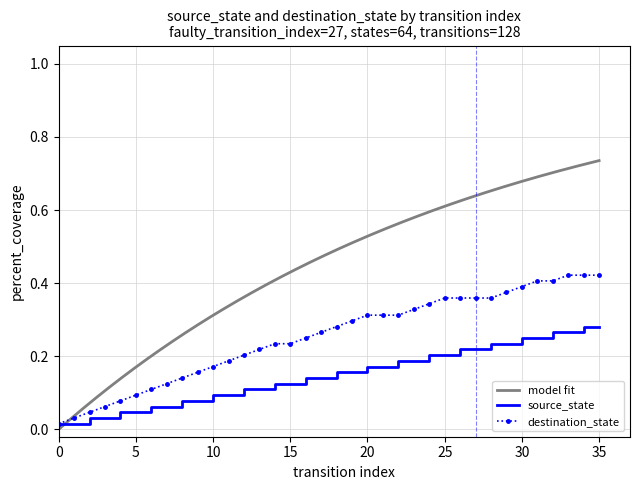

Reading left to right, list all the values displayed in this chart.

0=0.0	1=0.0	2=0.0	3=0.0	4=0.0	5=0.0	6=0.1	7=0.1	8=0.1	9=0.1	10=0.1	11=0.1	12=0.1	13=0.1	14=0.1	15=0.1	16=0.1	17=0.1	18=0.2	19=0.2	20=0.2	21=0.2	22=0.2	23=0.2	24=0.2	25=0.2	26=0.2	27=0.2	28=0.2	29=0.2	30=0.2	31=0.2	32=0.3	33=0.3	34=0.3	35=0.3